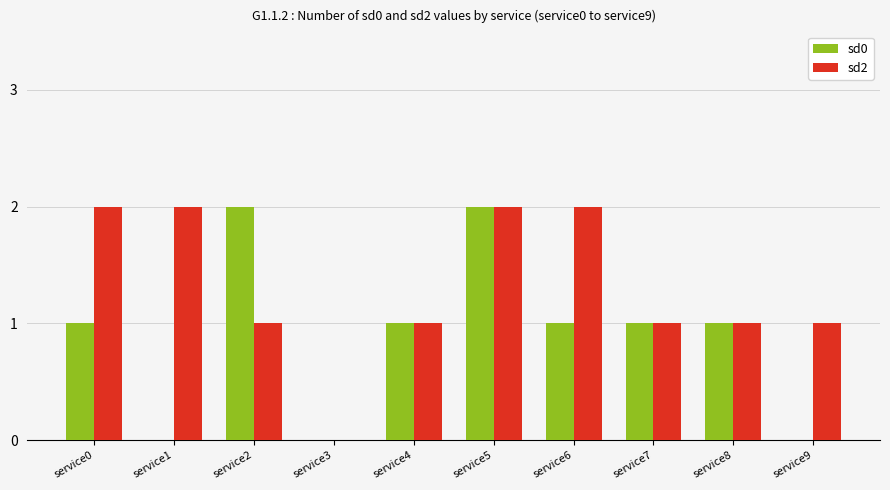

At which category is the sum across all series the highest?

service5